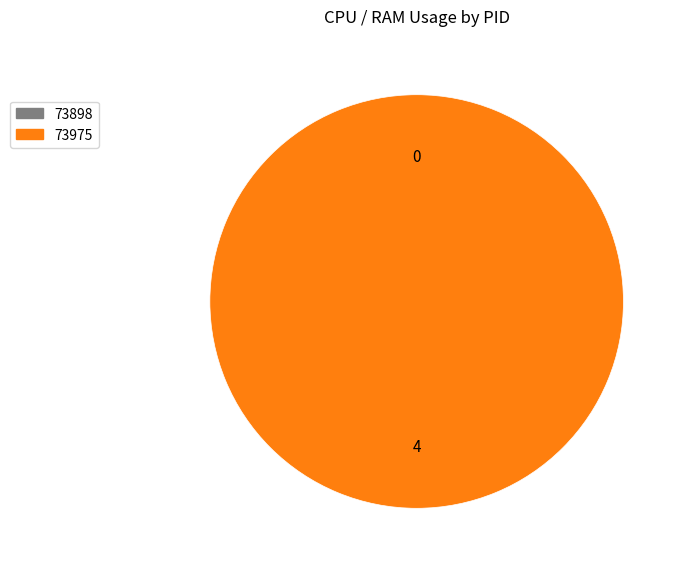

Combined, do 73975 and 73898 account for over 50%?

Yes